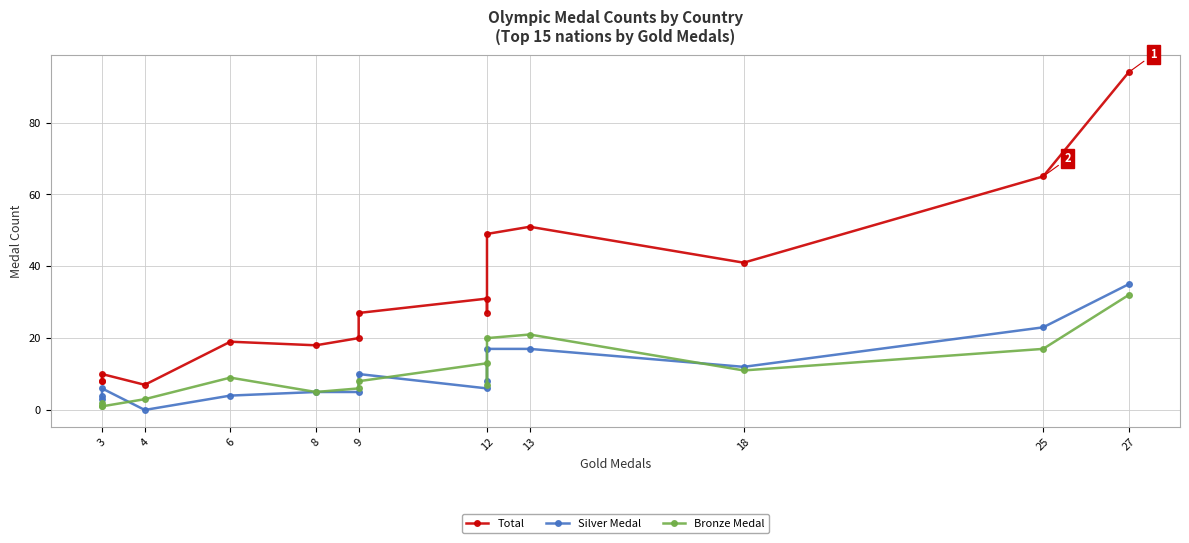

True or false: Silver Medal and Total intersect in this chart.

False